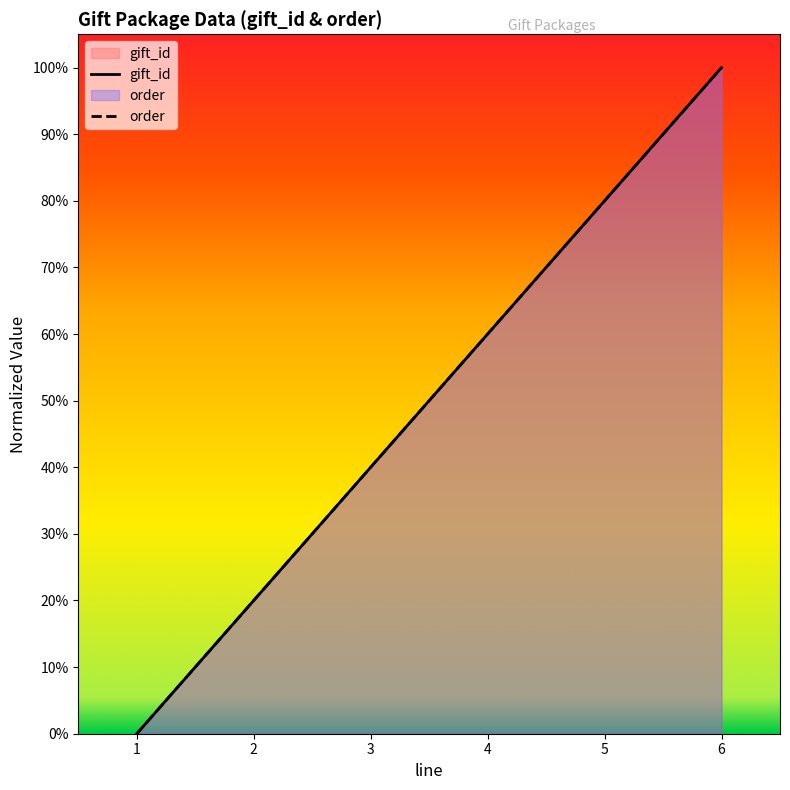

The value of gift_id at 1 is 0.6. True or false?

False